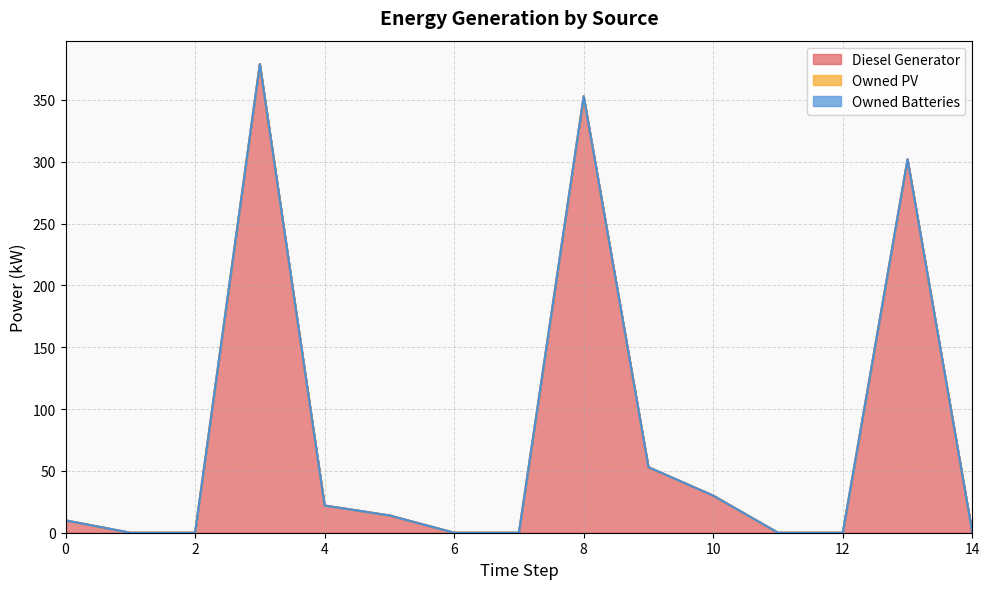

How many lines are shown in the chart?

3